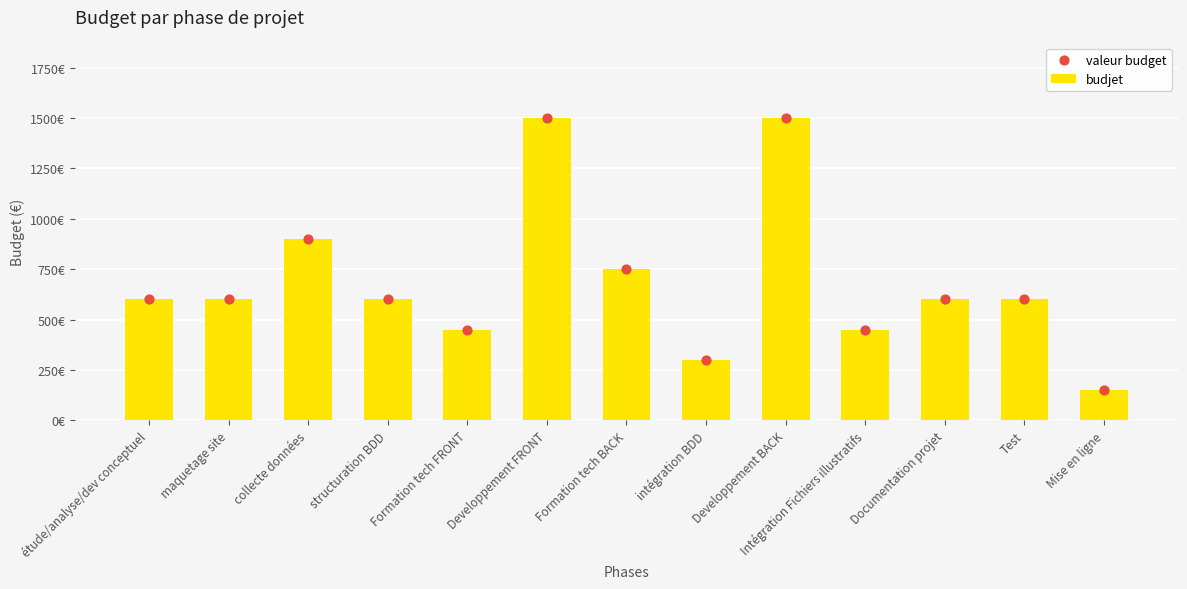

Which series has the largest total across all categories?

budjet